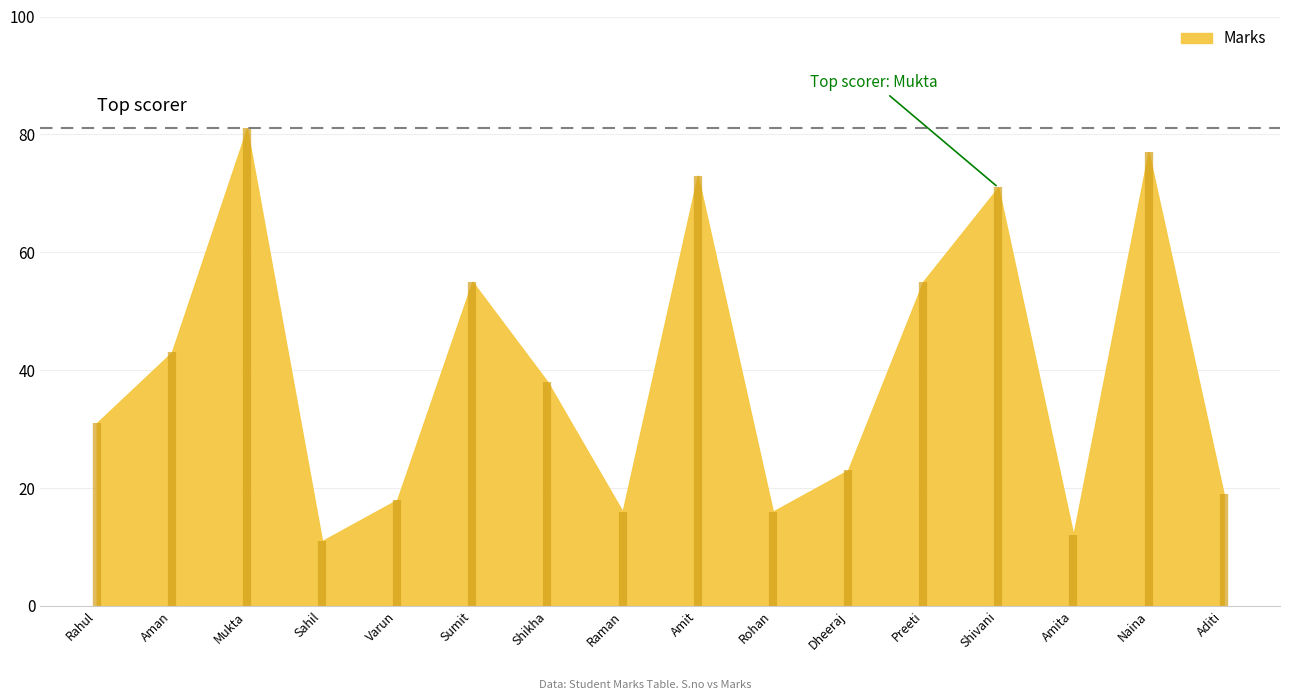

Rank the categories by value from highest to lowest.

Mukta, Naina, Amit, Shivani, Sumit, Preeti, Aman, Shikha, Rahul, Dheeraj, Aditi, Varun, Raman, Rohan, Amita, Sahil